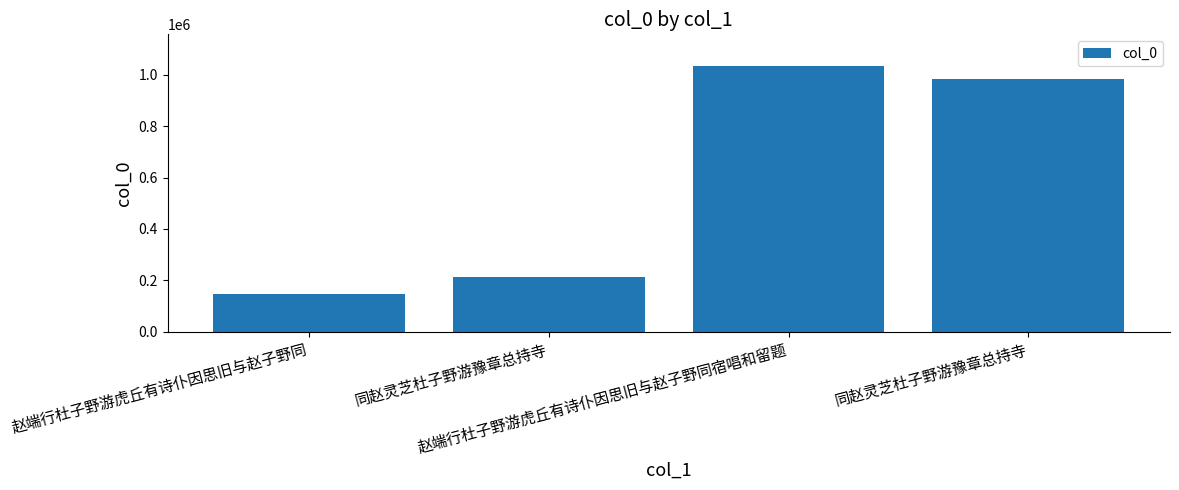

Where does the data first go above 982919?

赵端行杜子野游虎丘有诗仆因思旧与赵子野同宿唱和留题